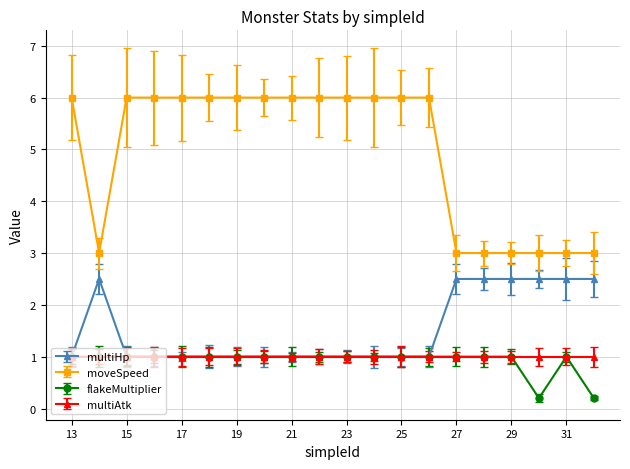

What is the sum of all moveSpeed values?

99.0